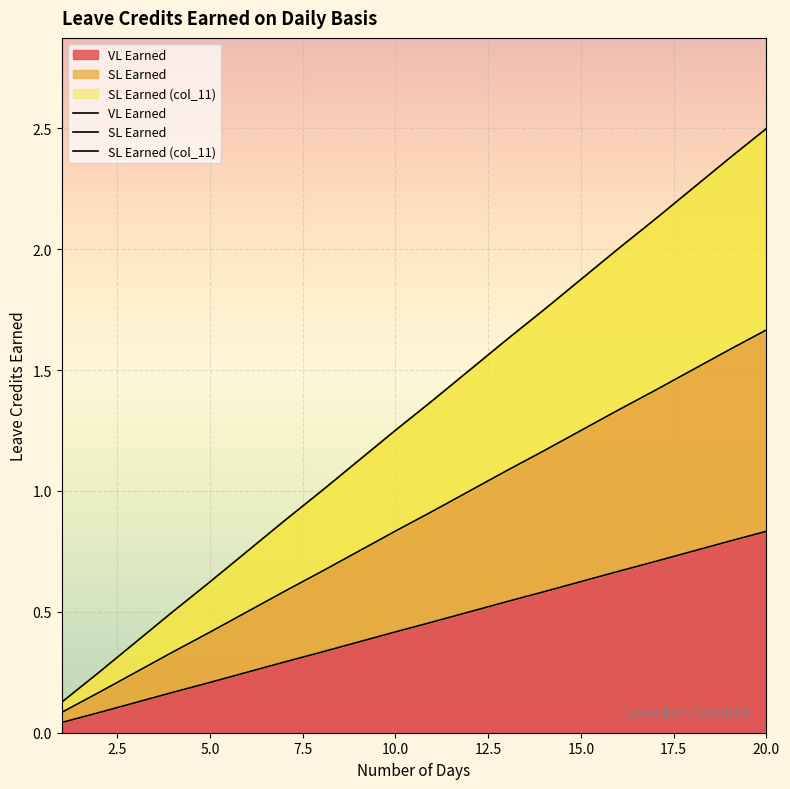

What are all the series names shown in the legend?

VL Earned, SL Earned, SL Earned (col_11)